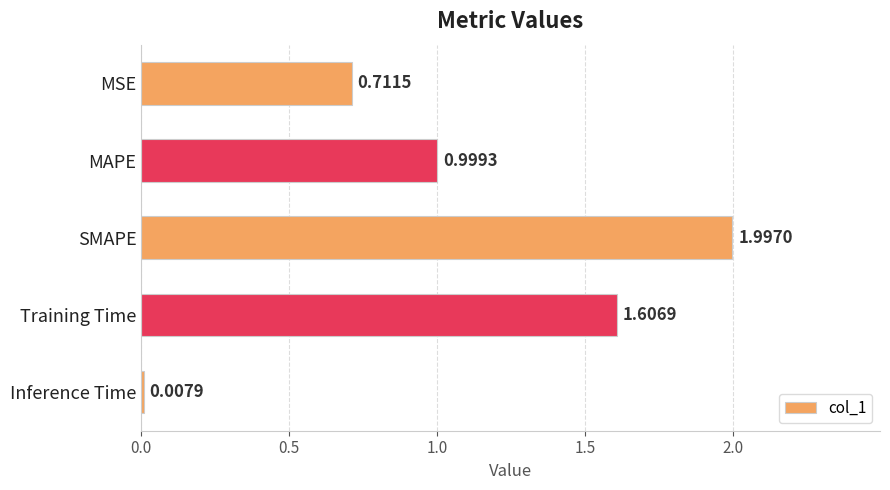

Does the chart contain stacked bars?

No